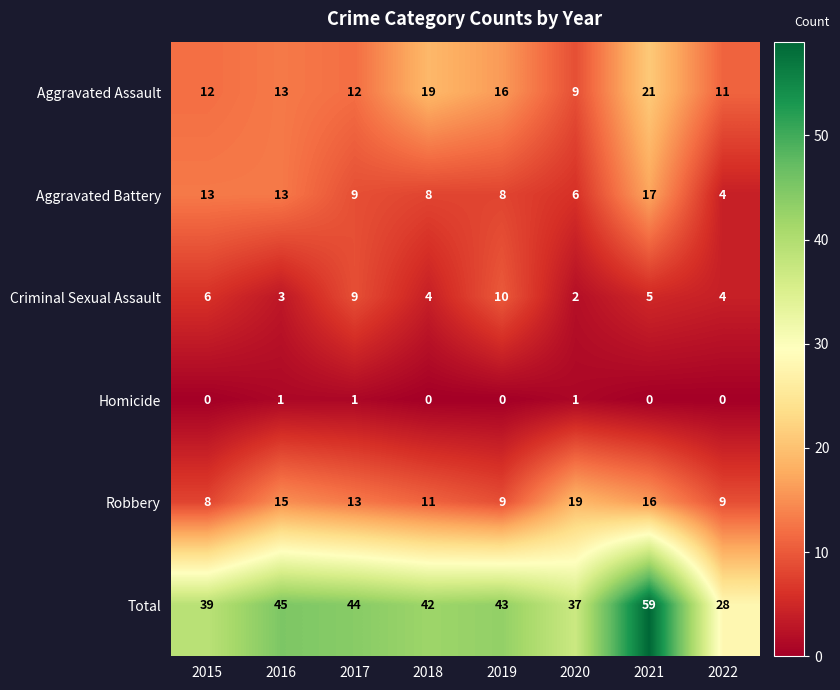

Between 2016 and 2022, which series saw the biggest shift?

Total